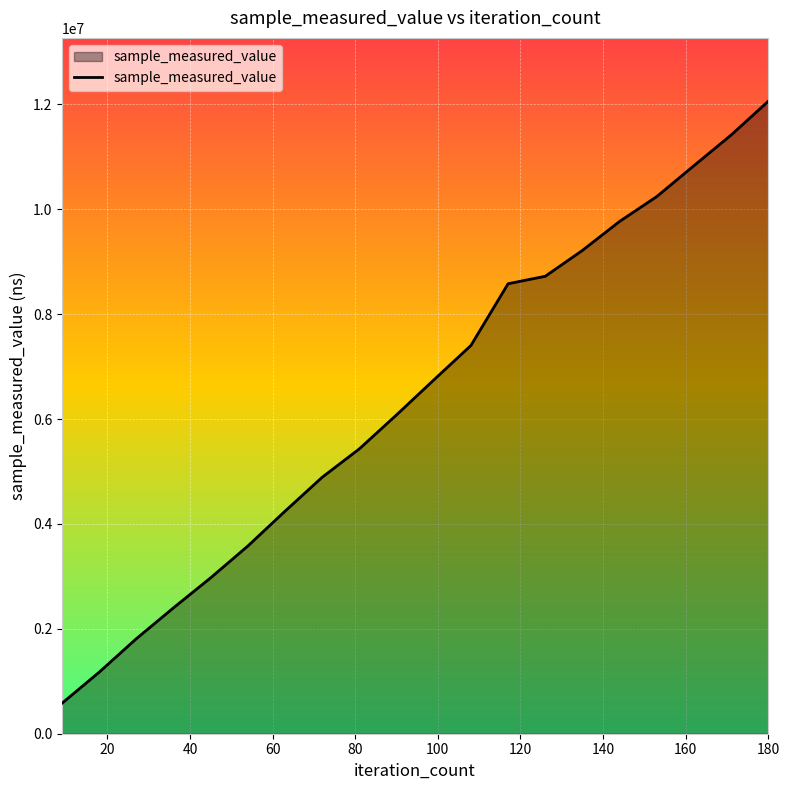

What is the difference between the maximum and minimum values?

11484500